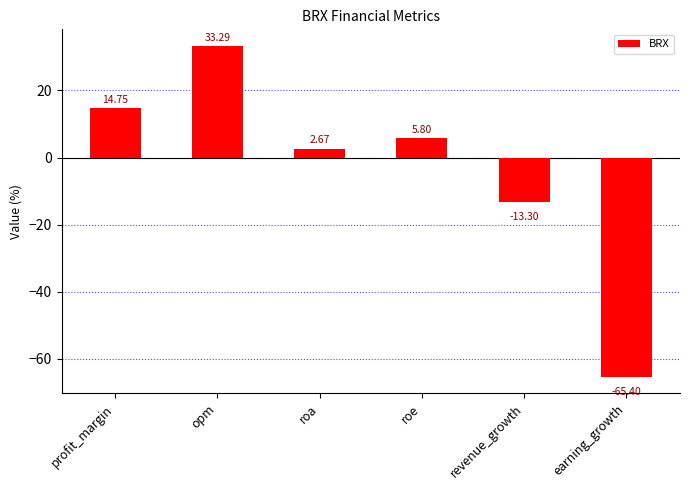

Which category has the highest value across all series?

opm